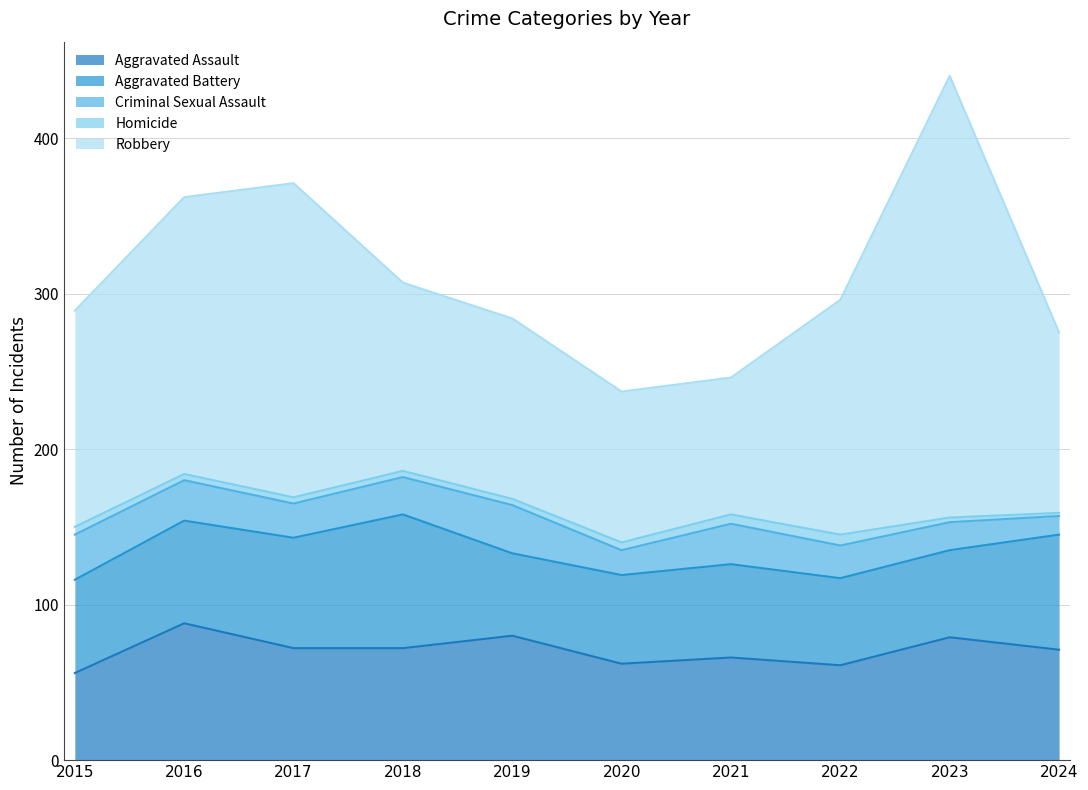

Where is the first local maximum for Criminal Sexual Assault?

2019